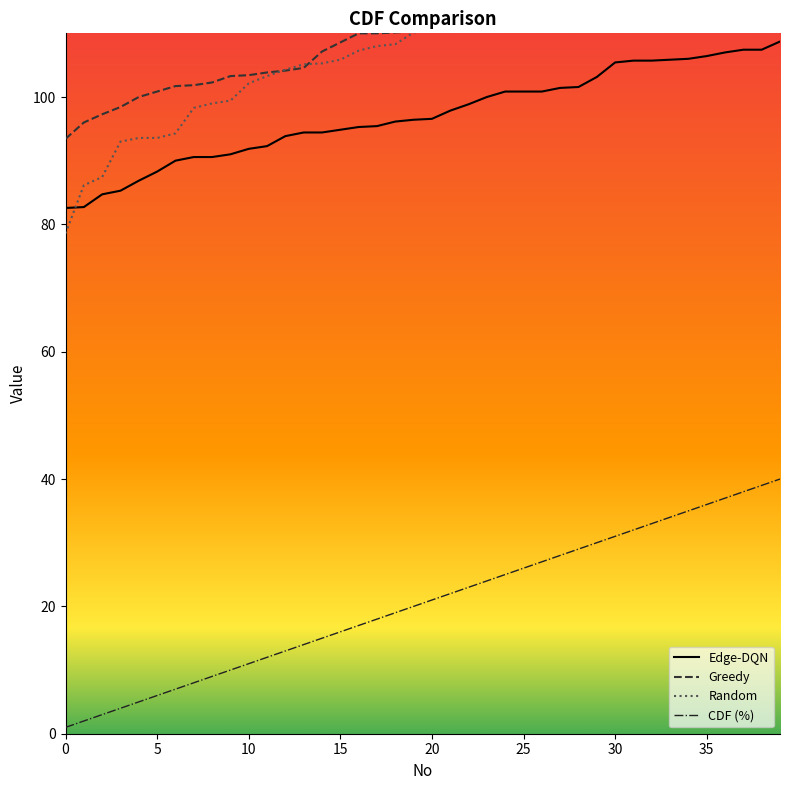

At which category does the chart reach its peak across all series?

39